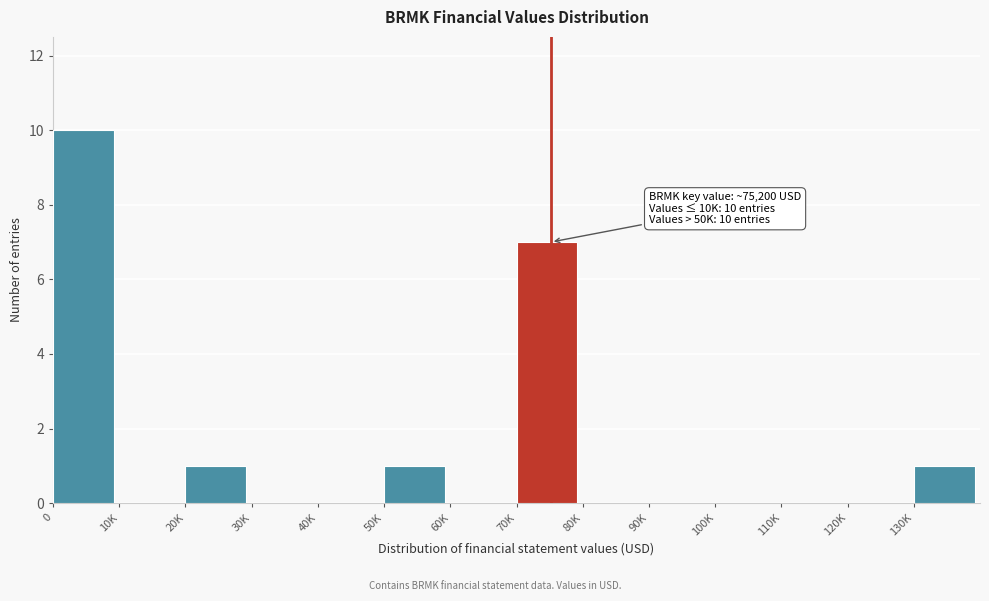

Reading left to right, list all the values displayed in this chart.

0=10	10K=0	20K=1	30K=0	40K=0	50K=1	60K=0	70K=7	80K=0	90K=0	100K=0	110K=0	120K=0	130K=1